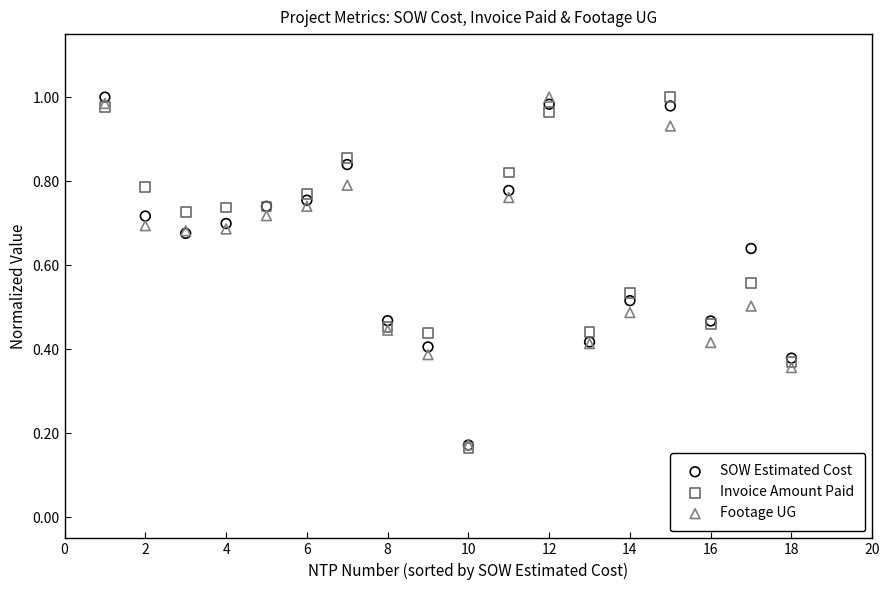

At how many categories does at least one series exceed 0?

18